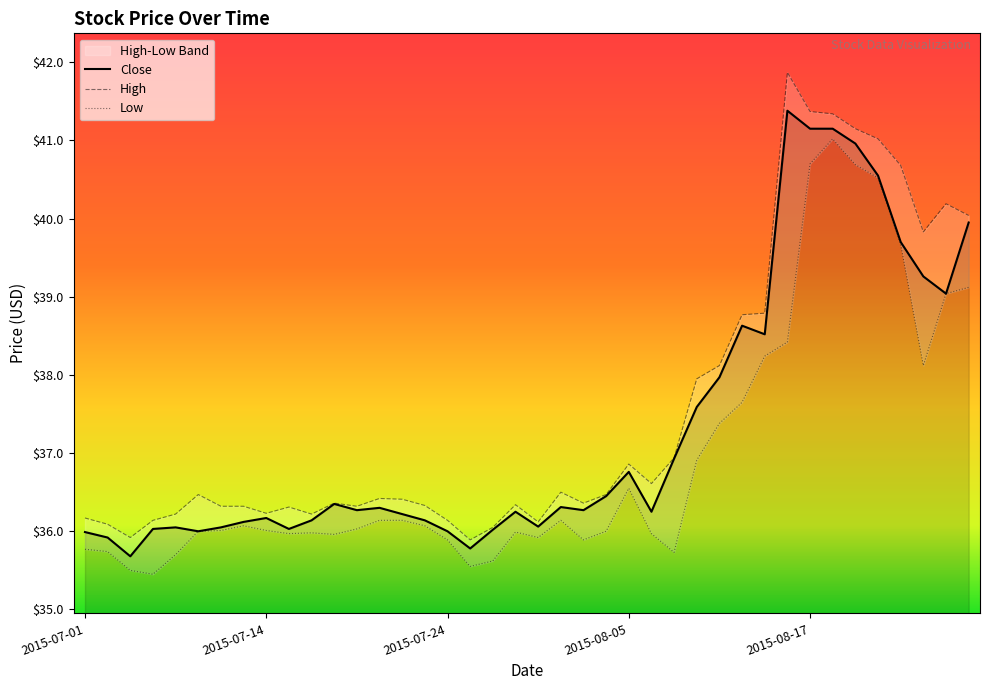

What is the lowest value of the Close series?

35.7